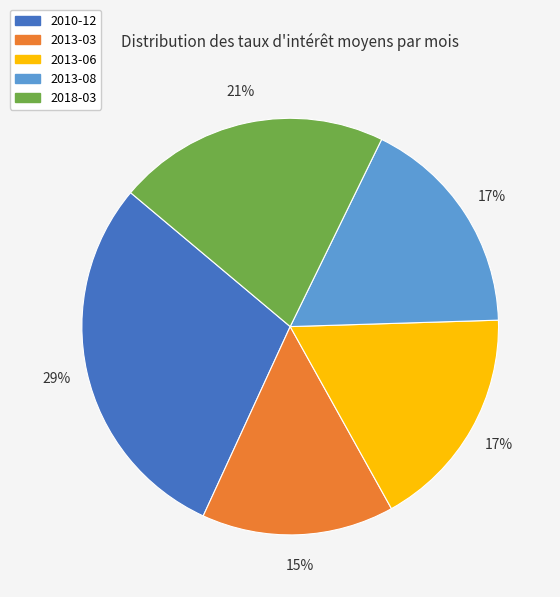

To the nearest percent, what portion does 2018-03 represent?

21%